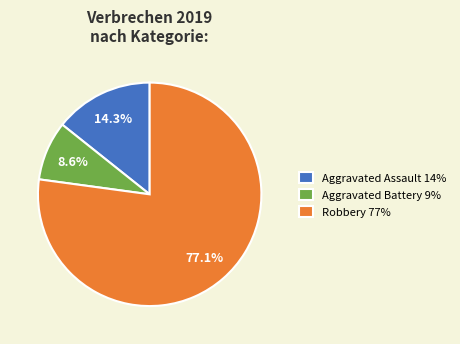

What is the smallest slice in the pie chart?

Aggravated Battery 9%